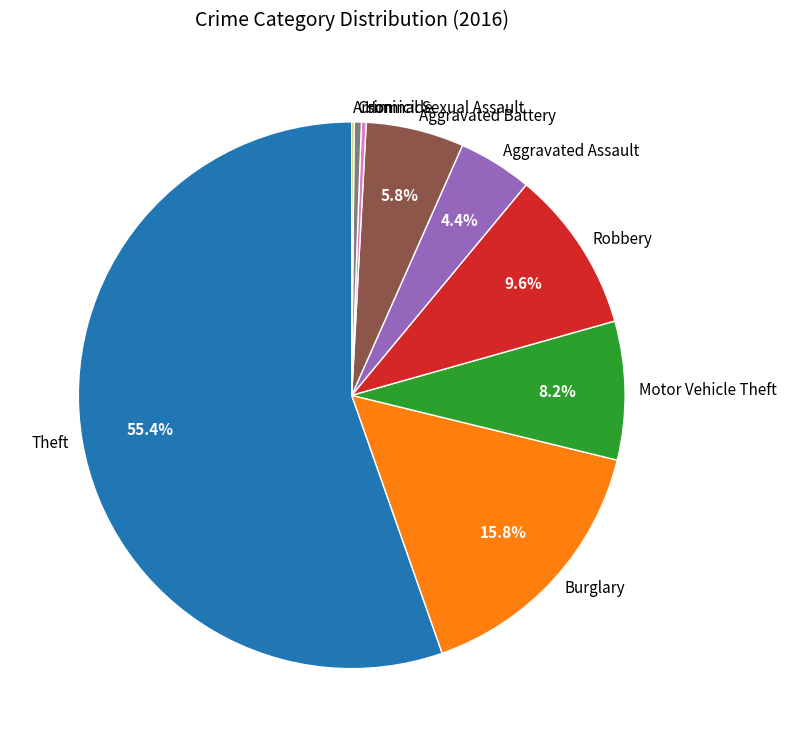

Does Criminal Sexual Assault represent more than half of the total?

No